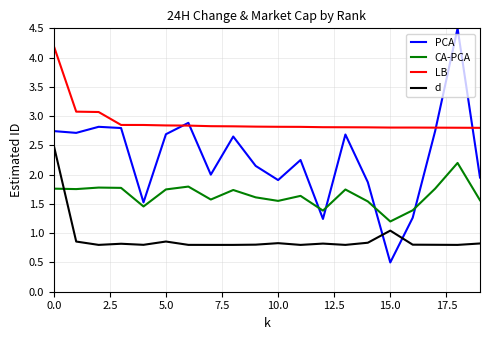

Rank the series by their average value, from lowest to highest.

d, CA-PCA, PCA, LB